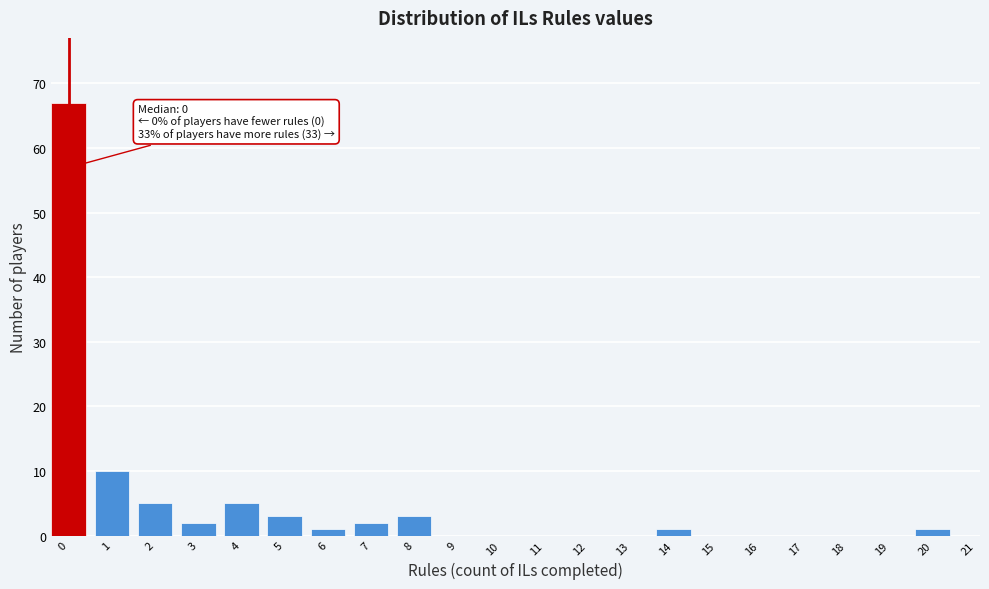

Reading right to left, transcribe all the data shown in this chart.

20=1	19=0	18=0	17=0	16=0	15=0	14=1	13=0	12=0	11=0	10=0	9=0	8=3	7=2	6=1	5=3	4=5	3=2	2=5	1=10	0=67